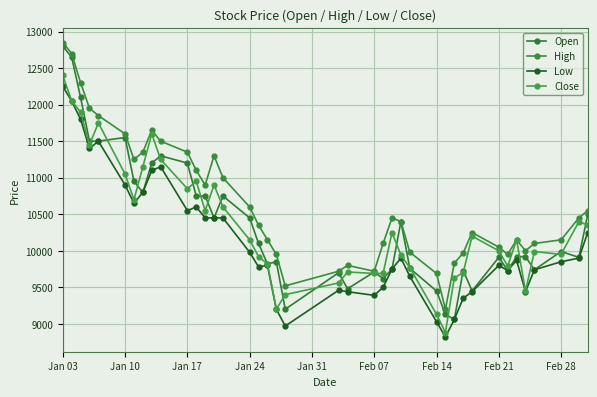

What is the value of the Low point at the 39th from the left?

9900